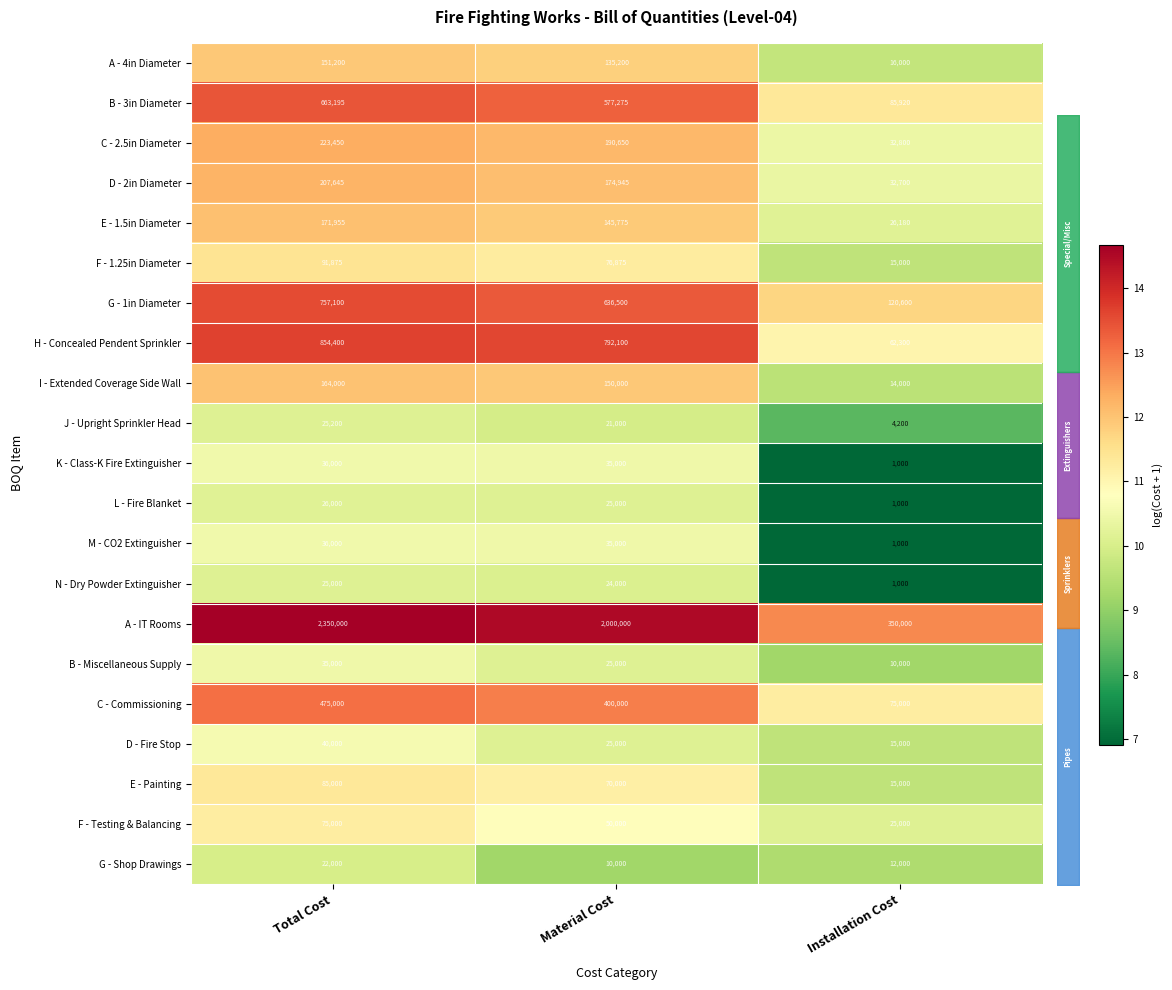

What is the minimum value for I - Extended Coverage Side Wall?

14000